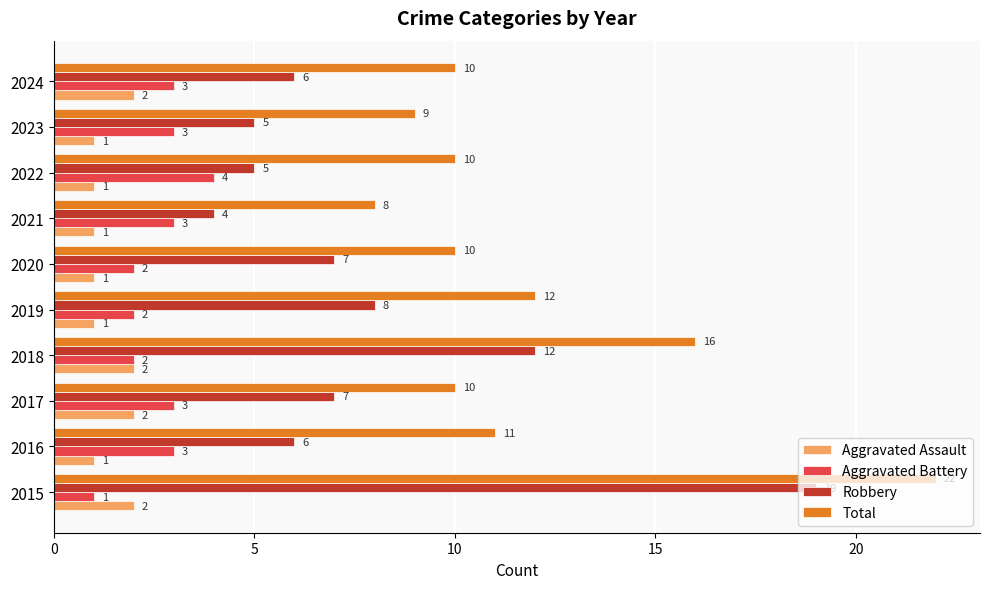

Where is Robbery nearest to the value 11?

2018